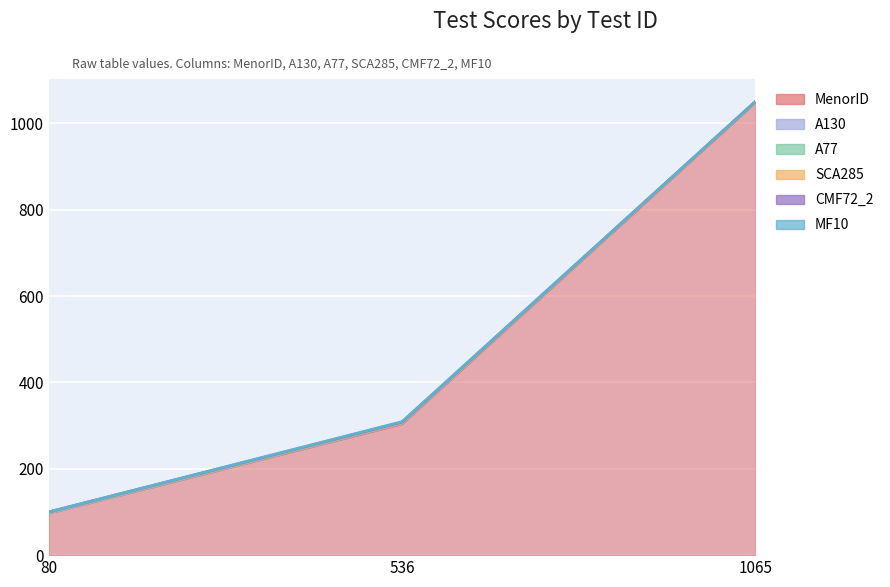

How many distinct data groups are displayed?

6